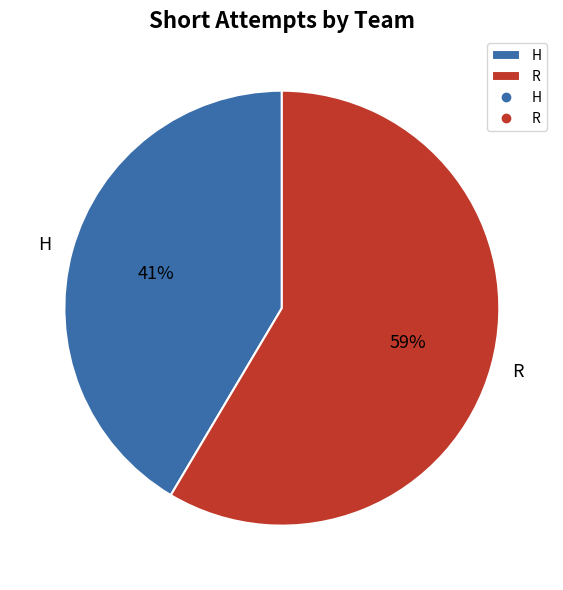

What percentage is the H slice, to the nearest percent?

41%